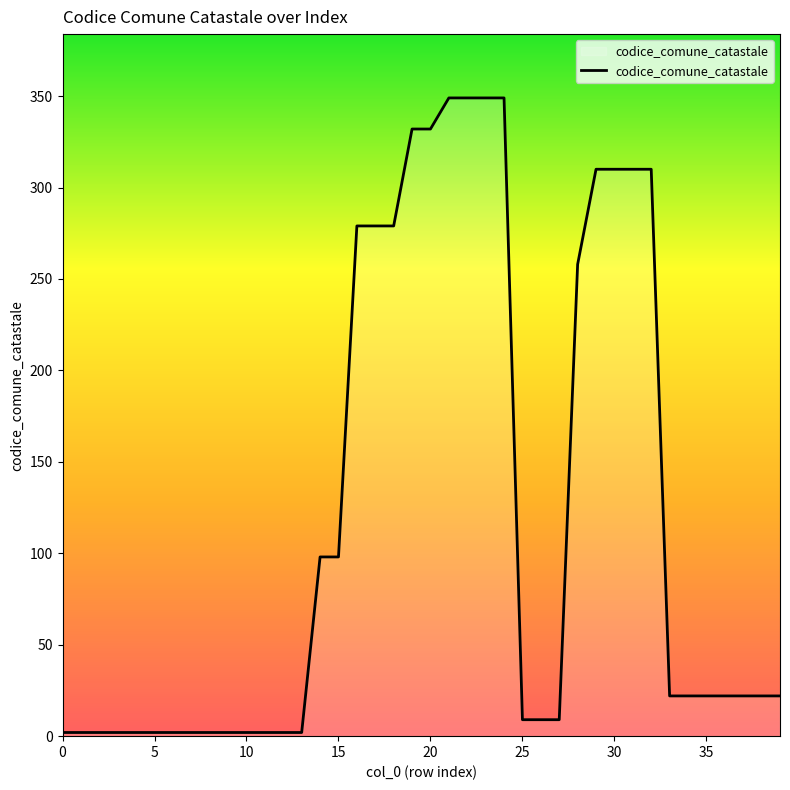

What is the maximum value shown in the chart?

349